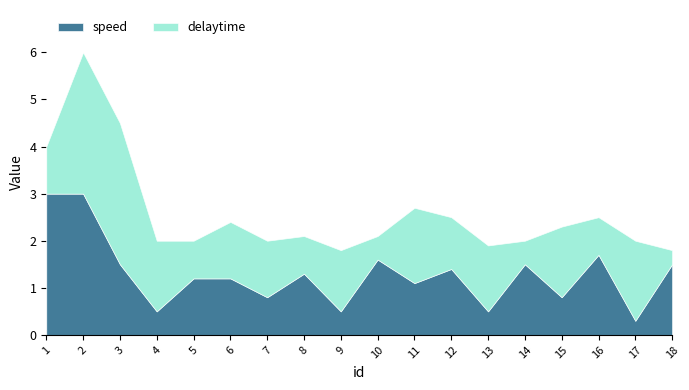

At how many categories does at least one series exceed 1?

18